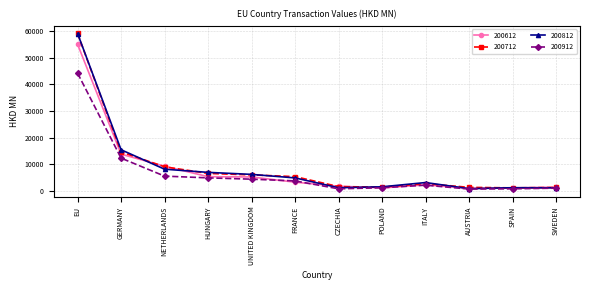

Is the value of 200912 at HUNGARY greater than the value of 200612 at ITALY?

Yes